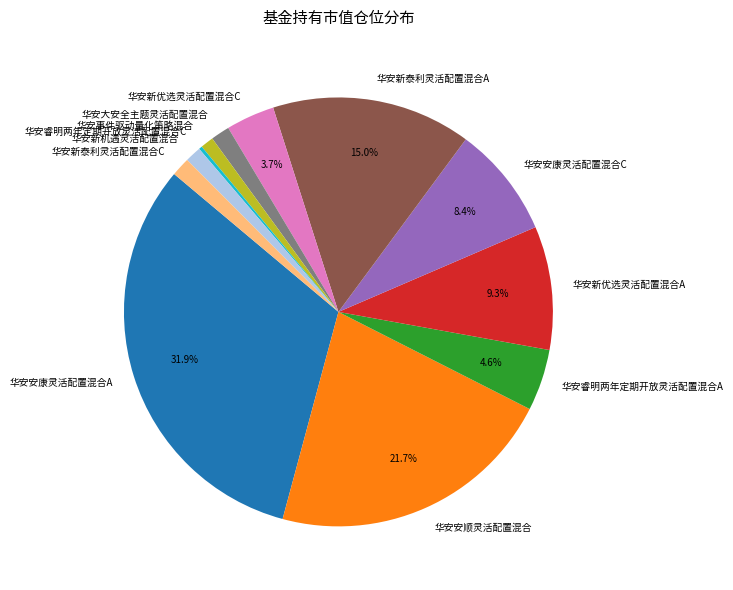

Does 华安大安全主题灵活配置混合 account for over 50% of the chart?

No